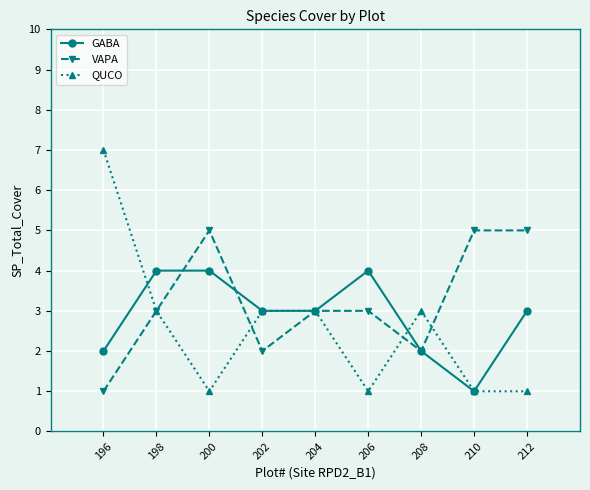

Rank the series by their maximum value, from highest to lowest.

QUCO, VAPA, GABA